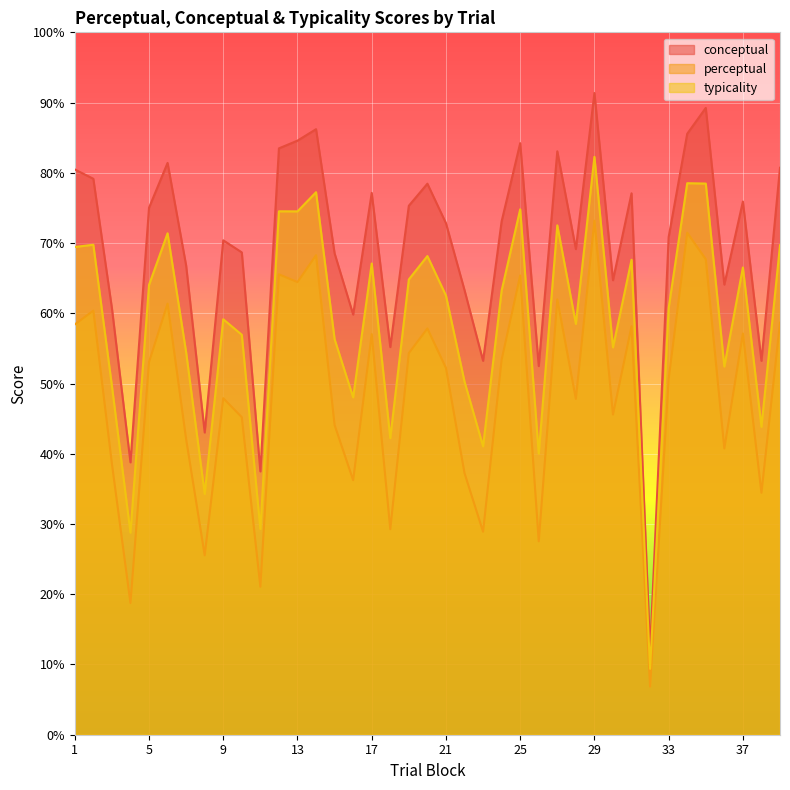

The conceptual series shows 68.5 at 15. True or false?

True